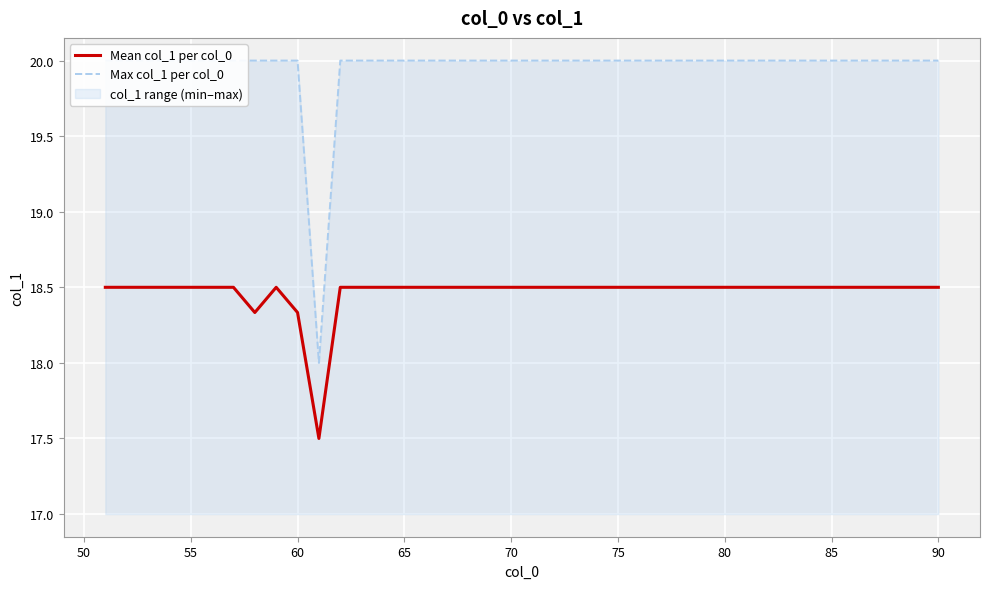

What is the highest value of the Mean col_1 per col_0 series?

18.5